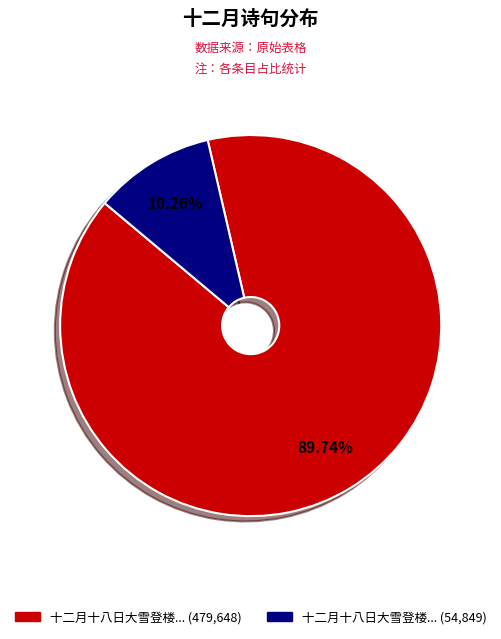

Is there any slice that represents more than half of the pie?

Yes